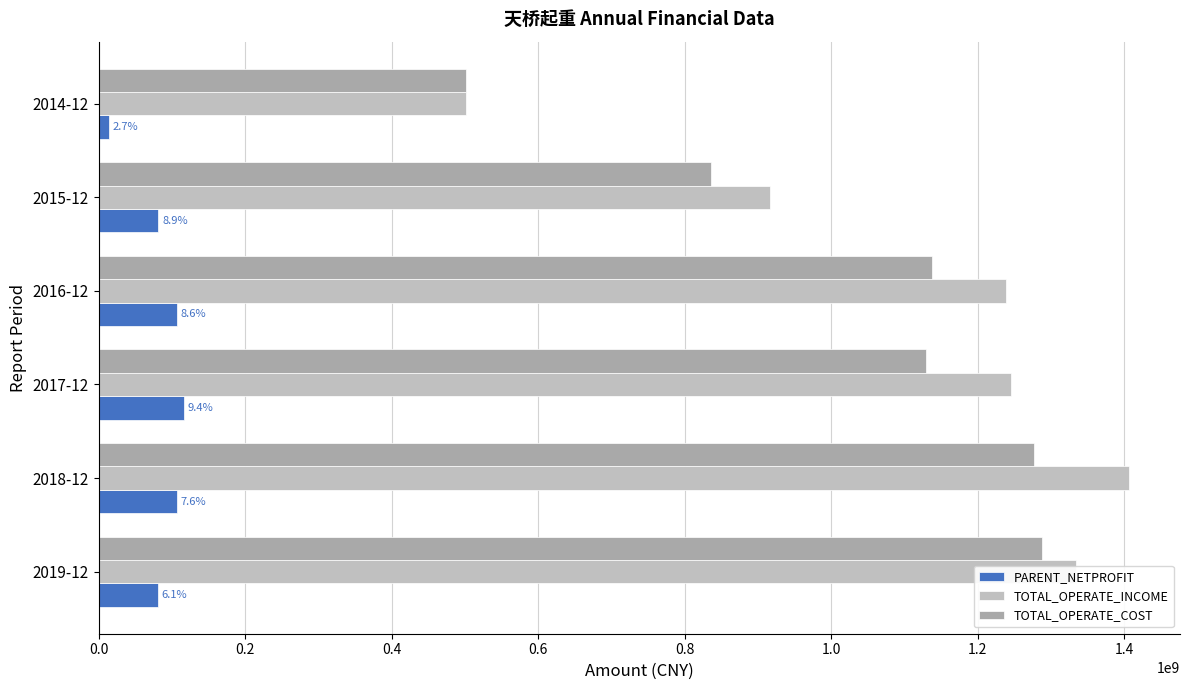

What is the difference between the second highest and minimum values in the TOTAL_OPERATE_COST series?

776111368.0